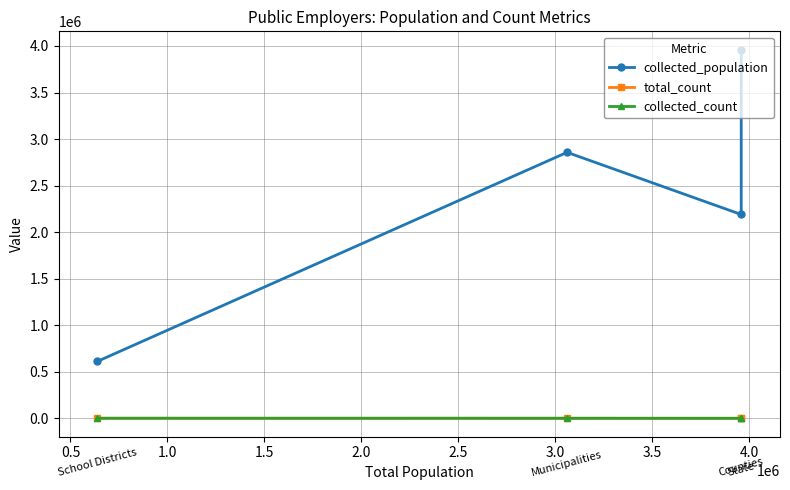

What is the difference between the collected_count values at 0.5 and 1.0?

258